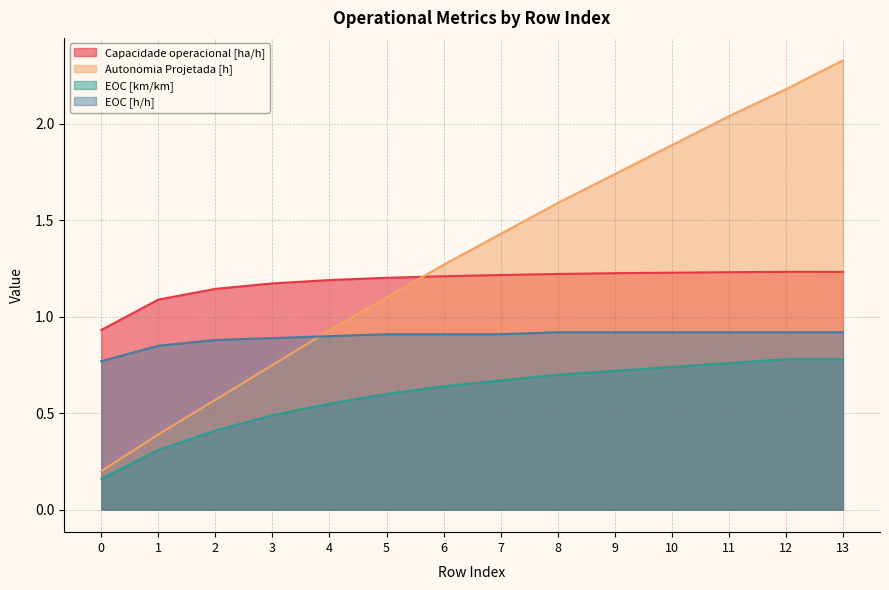

The value of EOC [h/h] at 3 is 0.9. True or false?

True